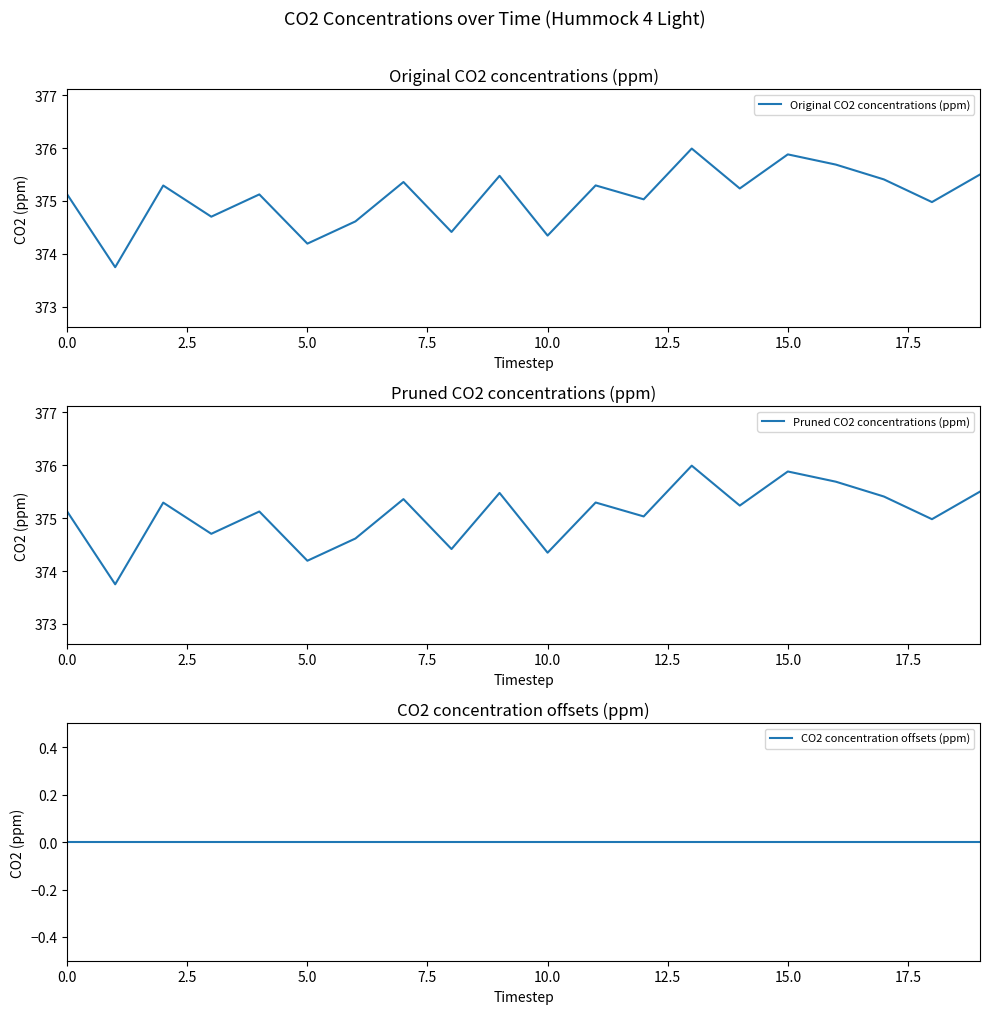

What is the difference between the highest and lowest values at 16?

375.7